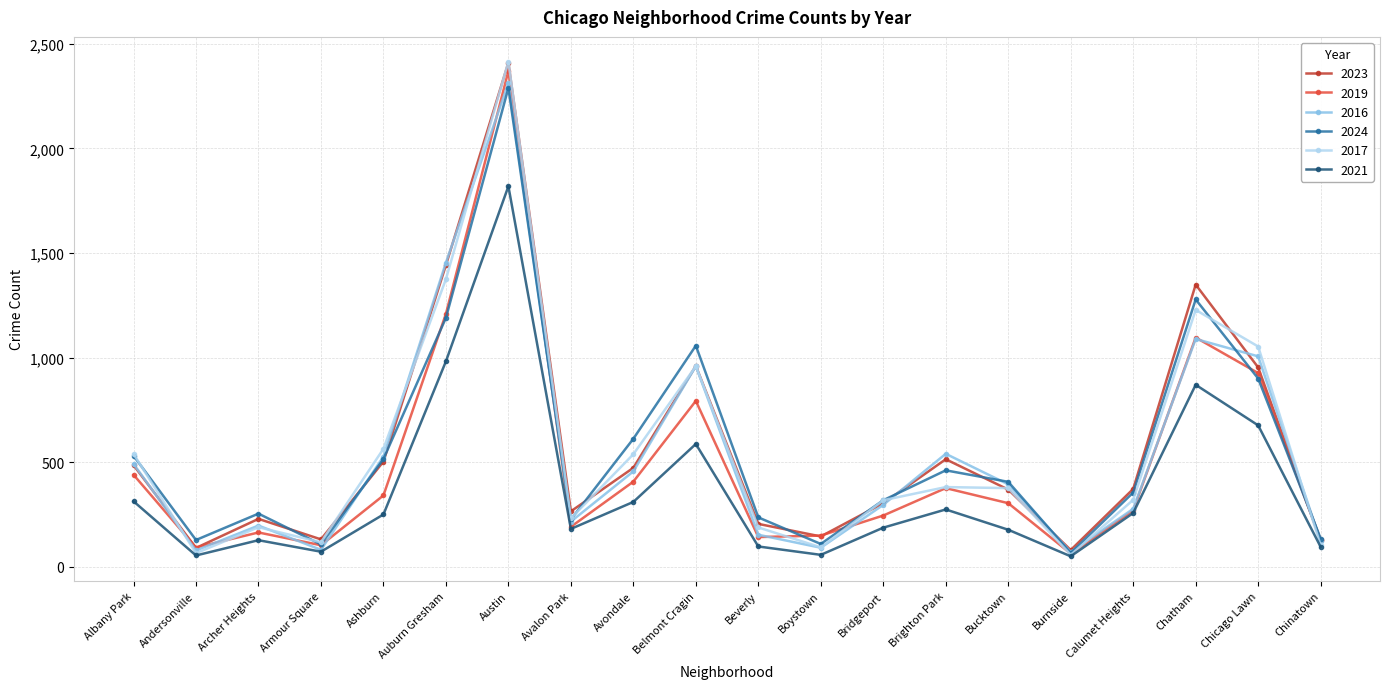

What is the approximate value of 2021 at Armour Square?

72